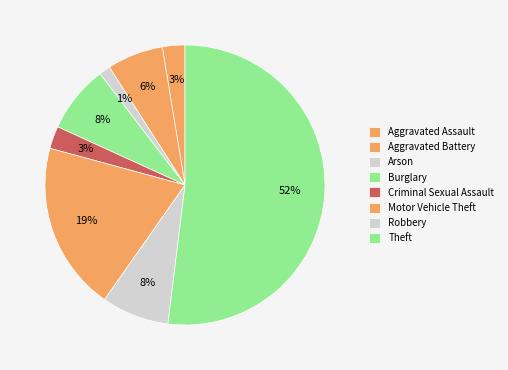

Which slice is the largest?

Theft